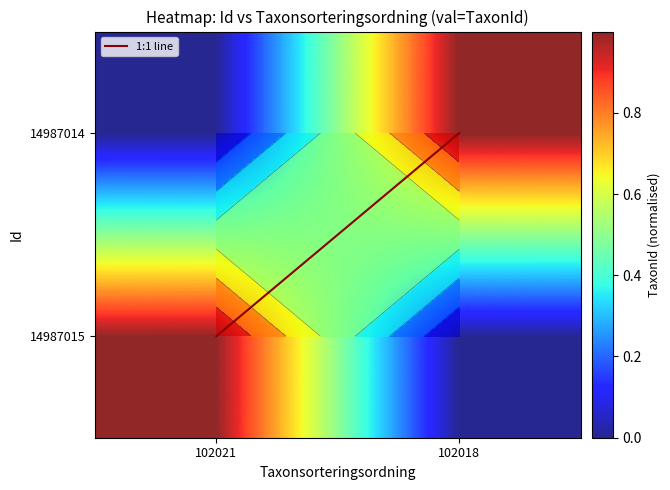

What is the maximum value shown in the chart?

1.0